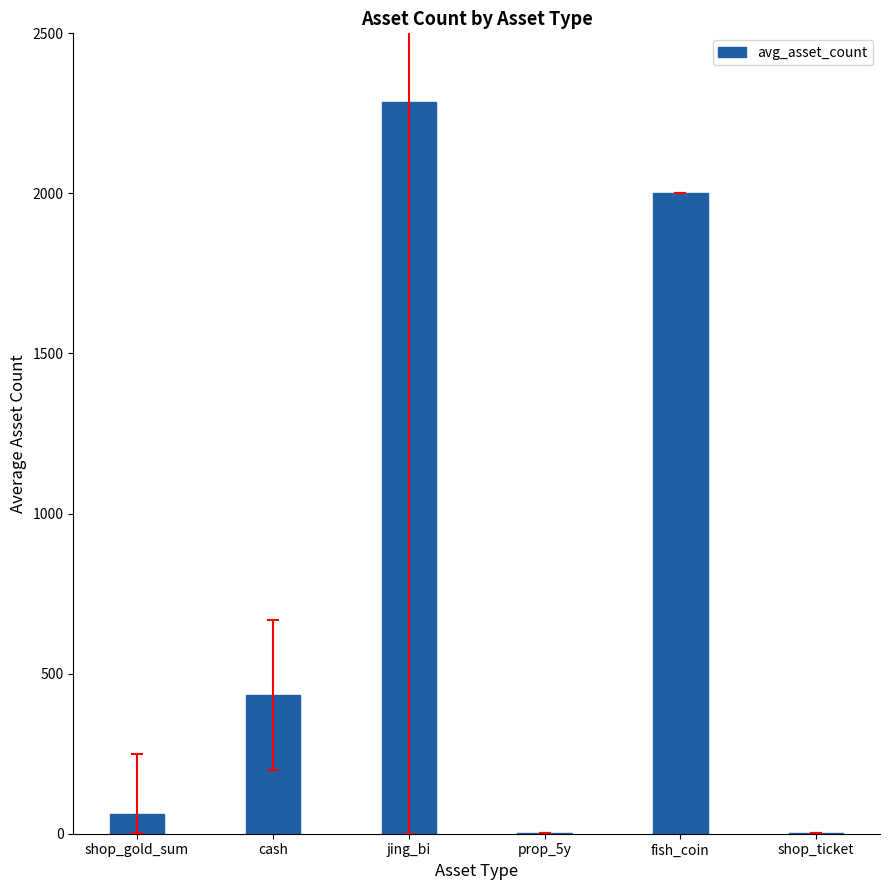

What is the change in value from shop_gold_sum to jing_bi?

+2222.6